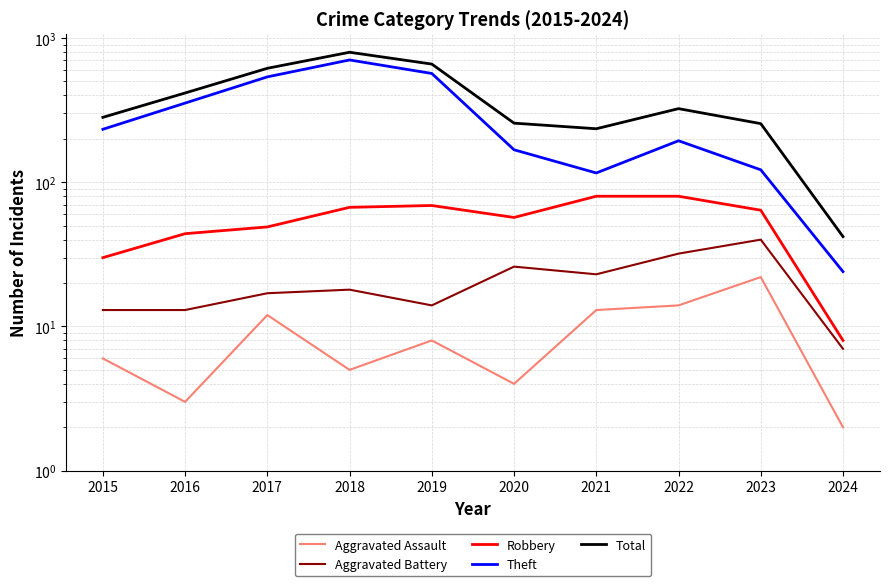

What is the difference between the highest and lowest values at 2024?

40